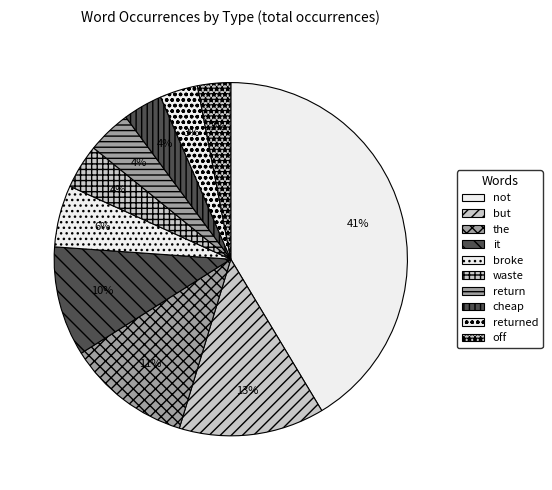

Approximately how many times larger is the value at return compared to it?

0.4